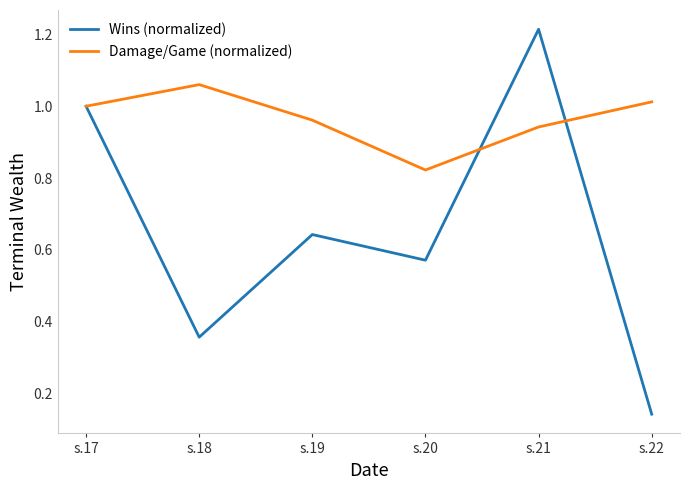

The Damage/Game (normalized) series shows 1.0 at s.17. True or false?

True